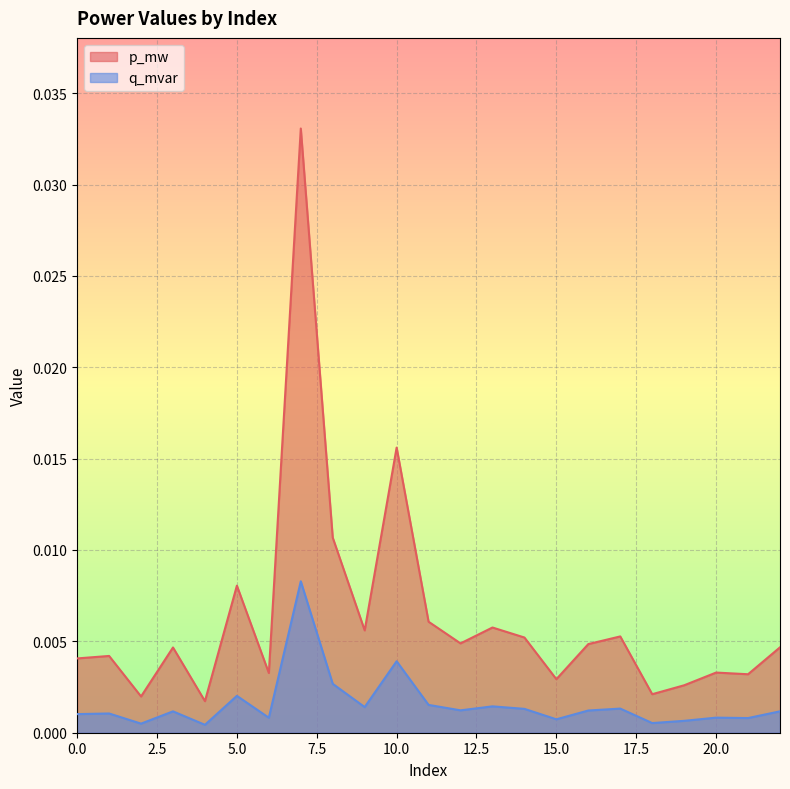

What are all the series names shown in the legend?

p_mw, q_mvar